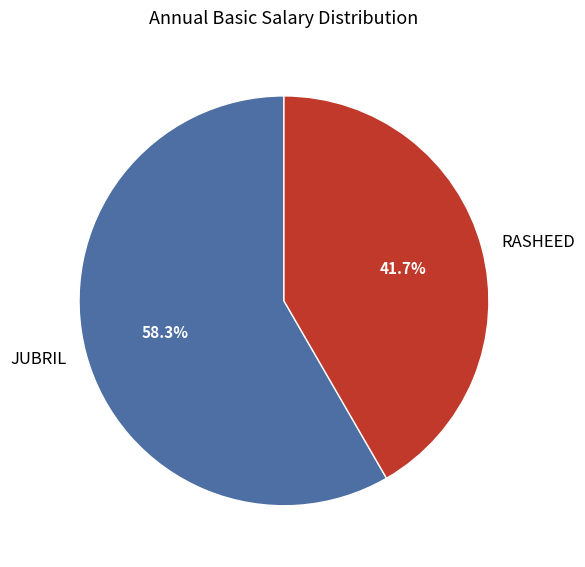

To the nearest percent, what is the average slice percentage?

50%